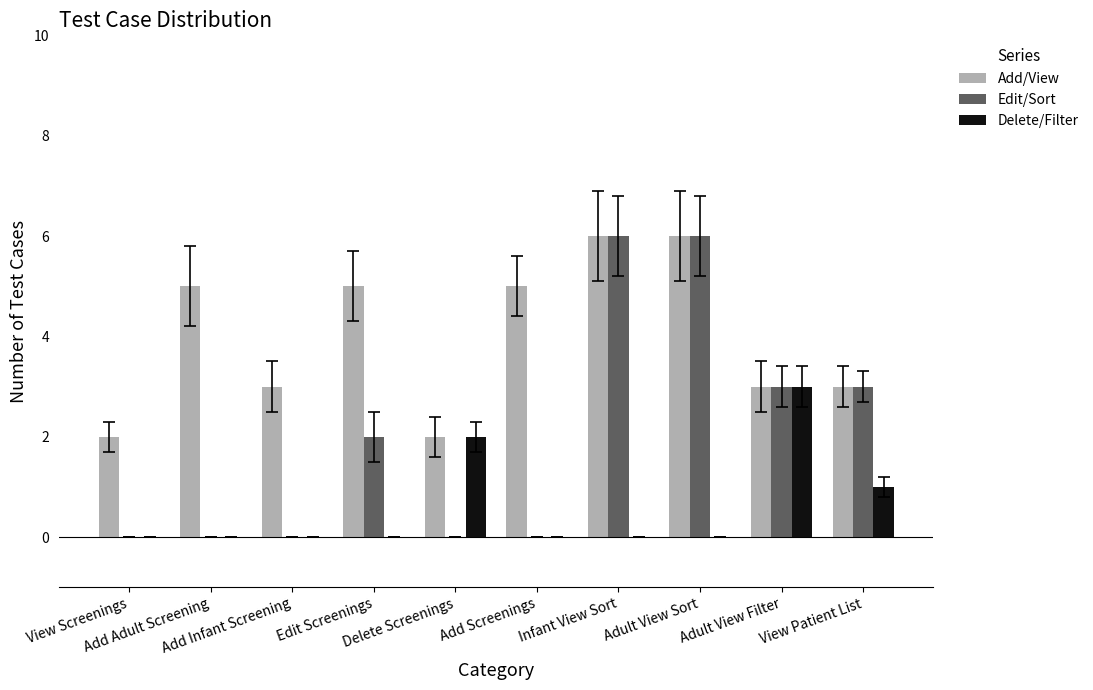

What is the maximum value shown in the chart?

6